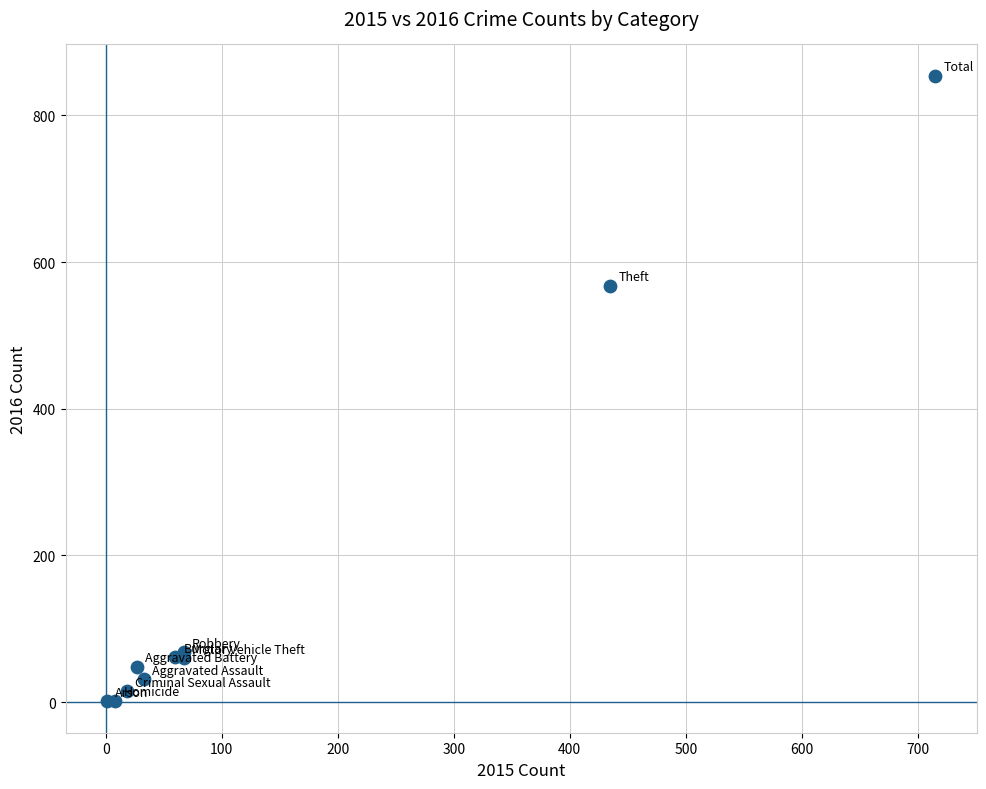

What Y value in the scatter plot is closest to 427?

568